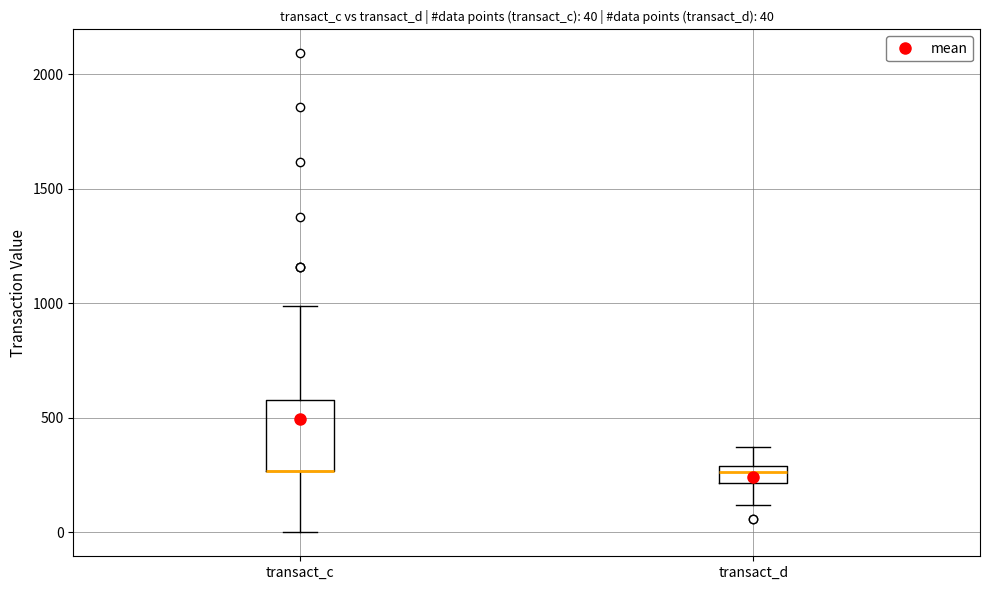

Which box is the tallest, from its lower edge to its upper edge?

transact_c